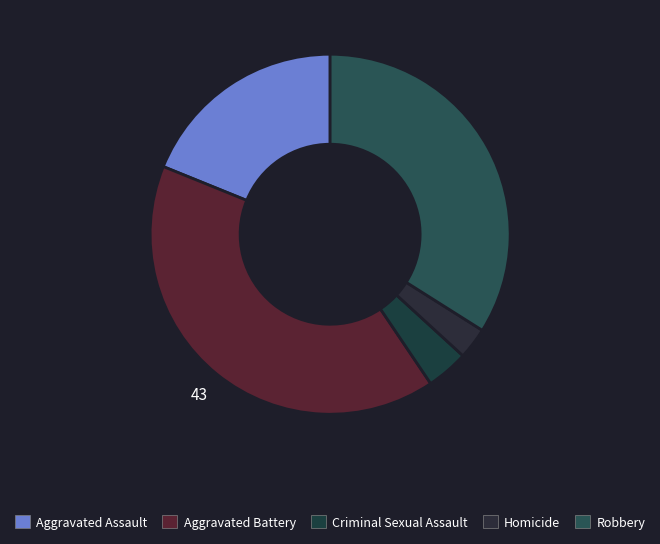

Between Homicide and Robbery, which is larger?

Robbery